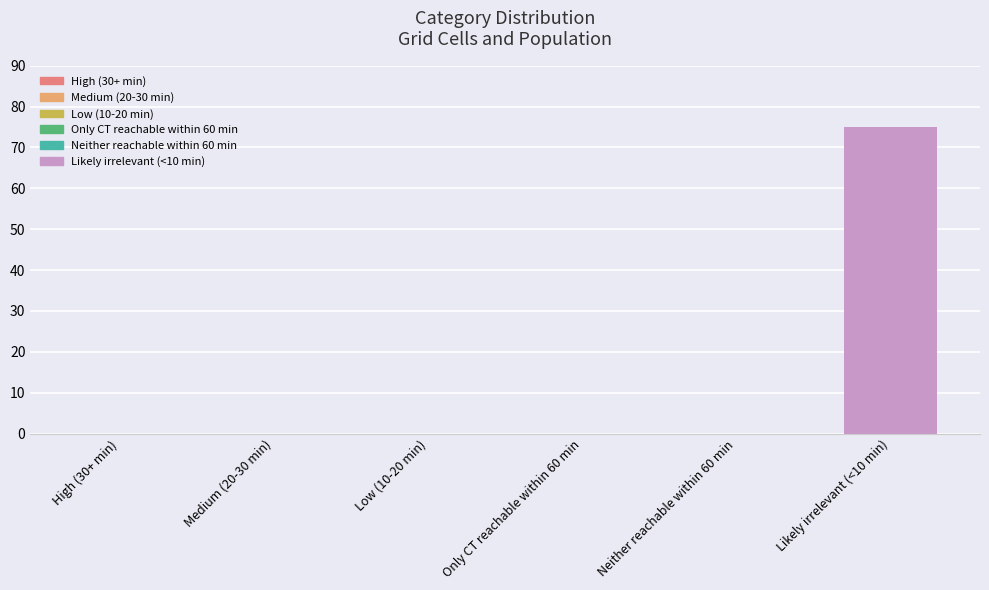

Is it true that the value at Only CT reachable within 60 min is 0?

True